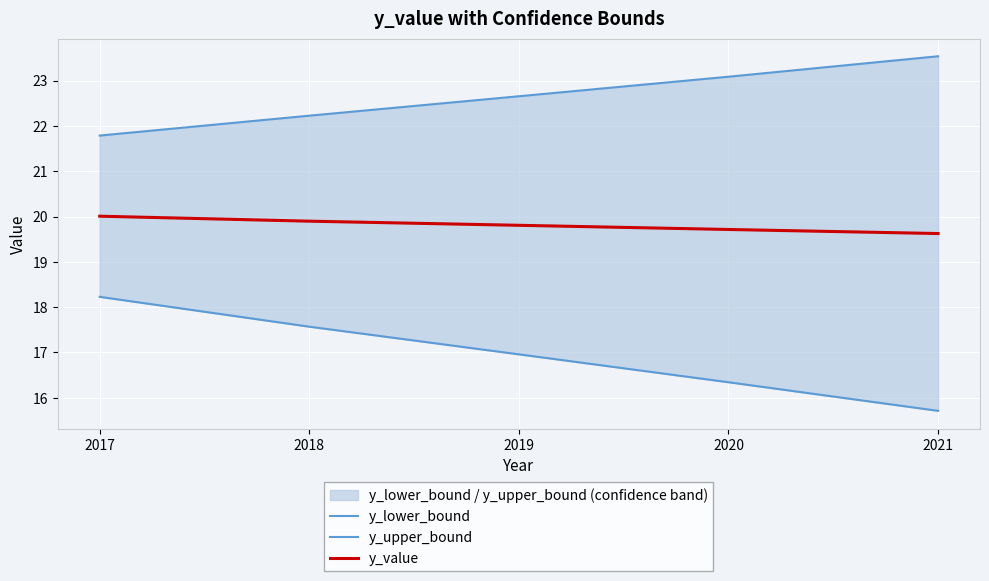

At which category is the sum across all series the highest?

2017